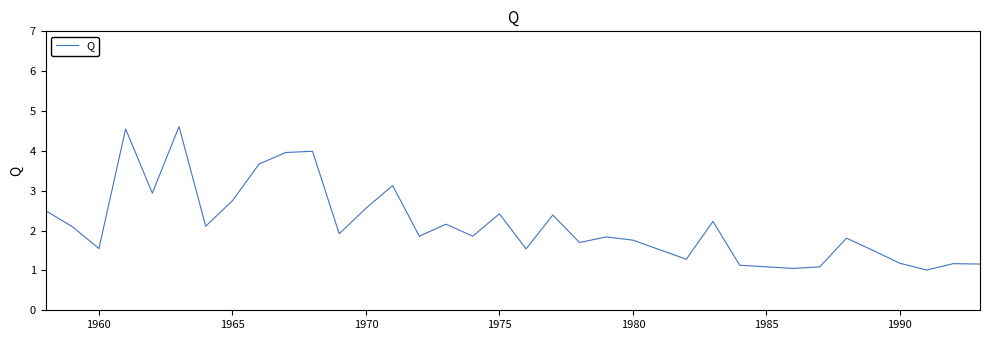

What is the difference between the maximum and minimum values?

3.6